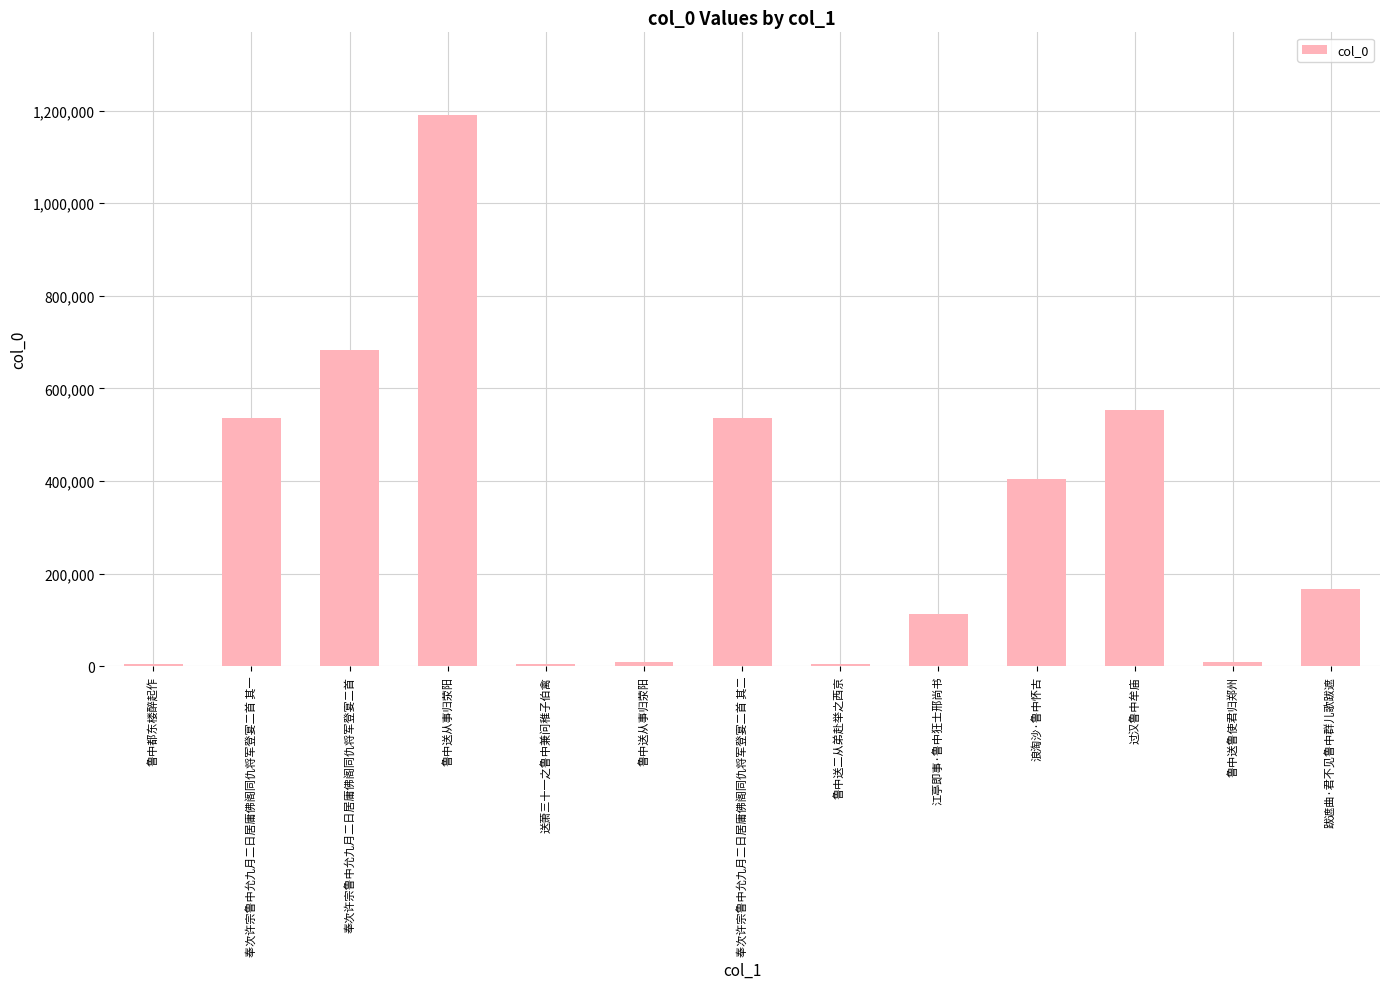

How many bars are there in total?

13